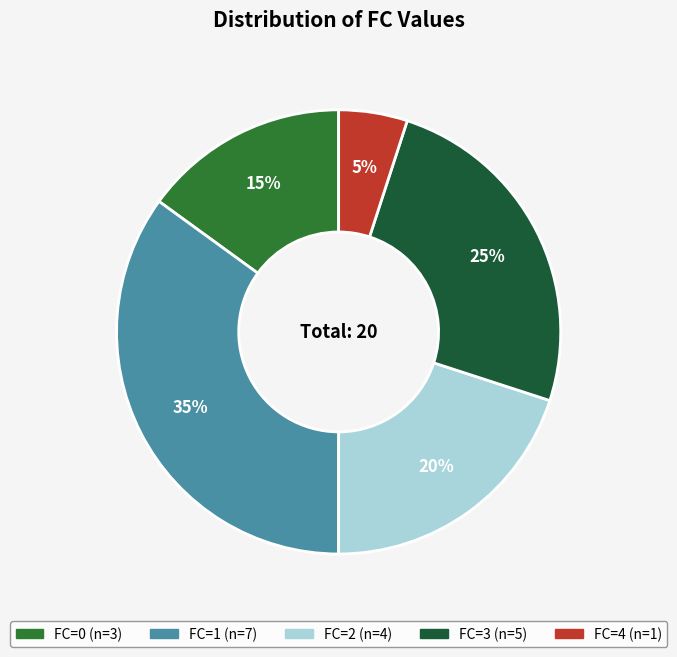

Which category has the biggest portion of the pie?

FC_1